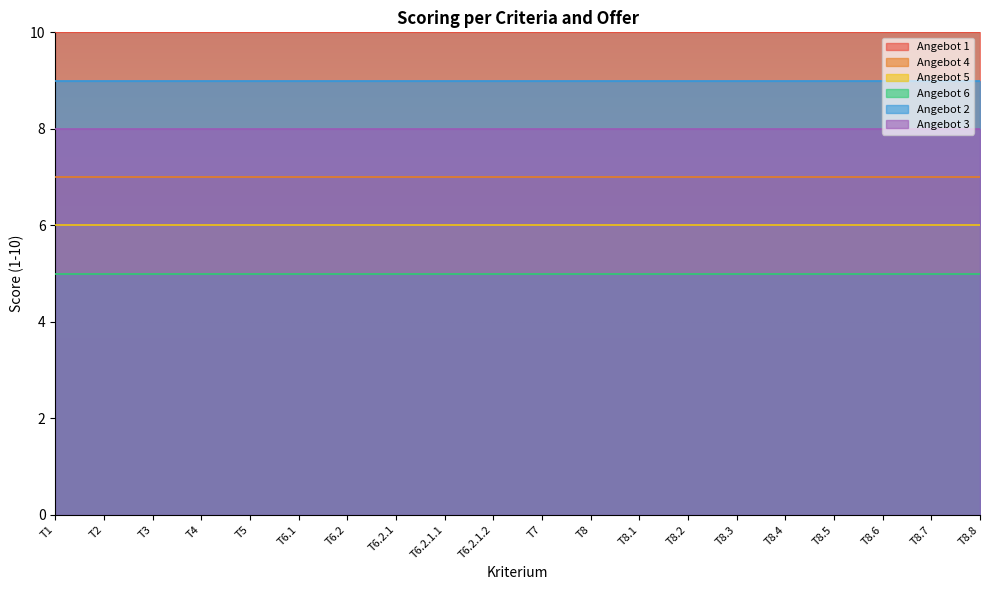

What is the approximate value of Angebot 6 at T6.2.1.1?

5